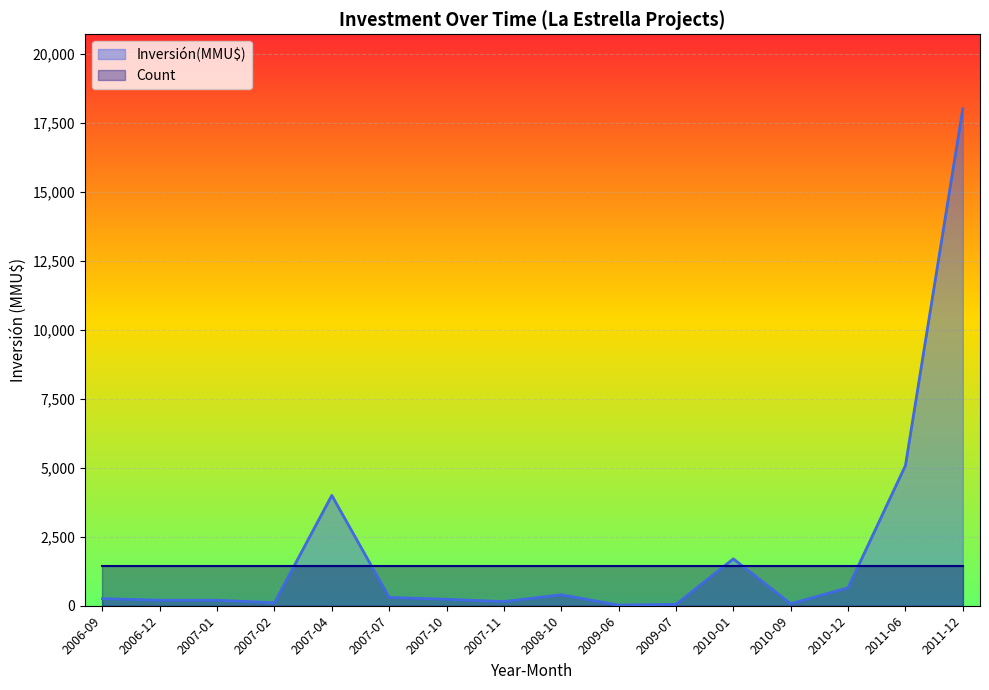

What is the lowest value of the Count series?

1441.2